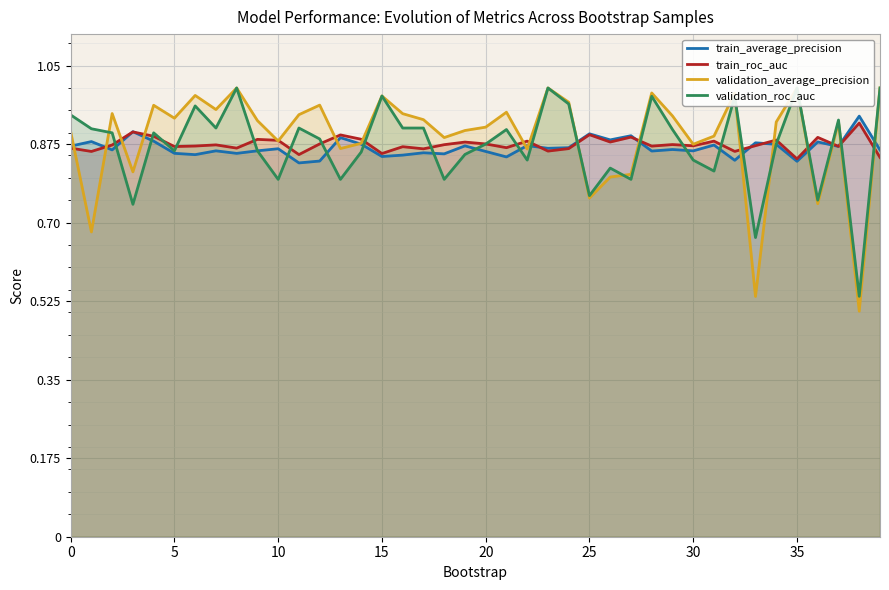

Is it true that train_average_precision equals 0.2 at 5?

False